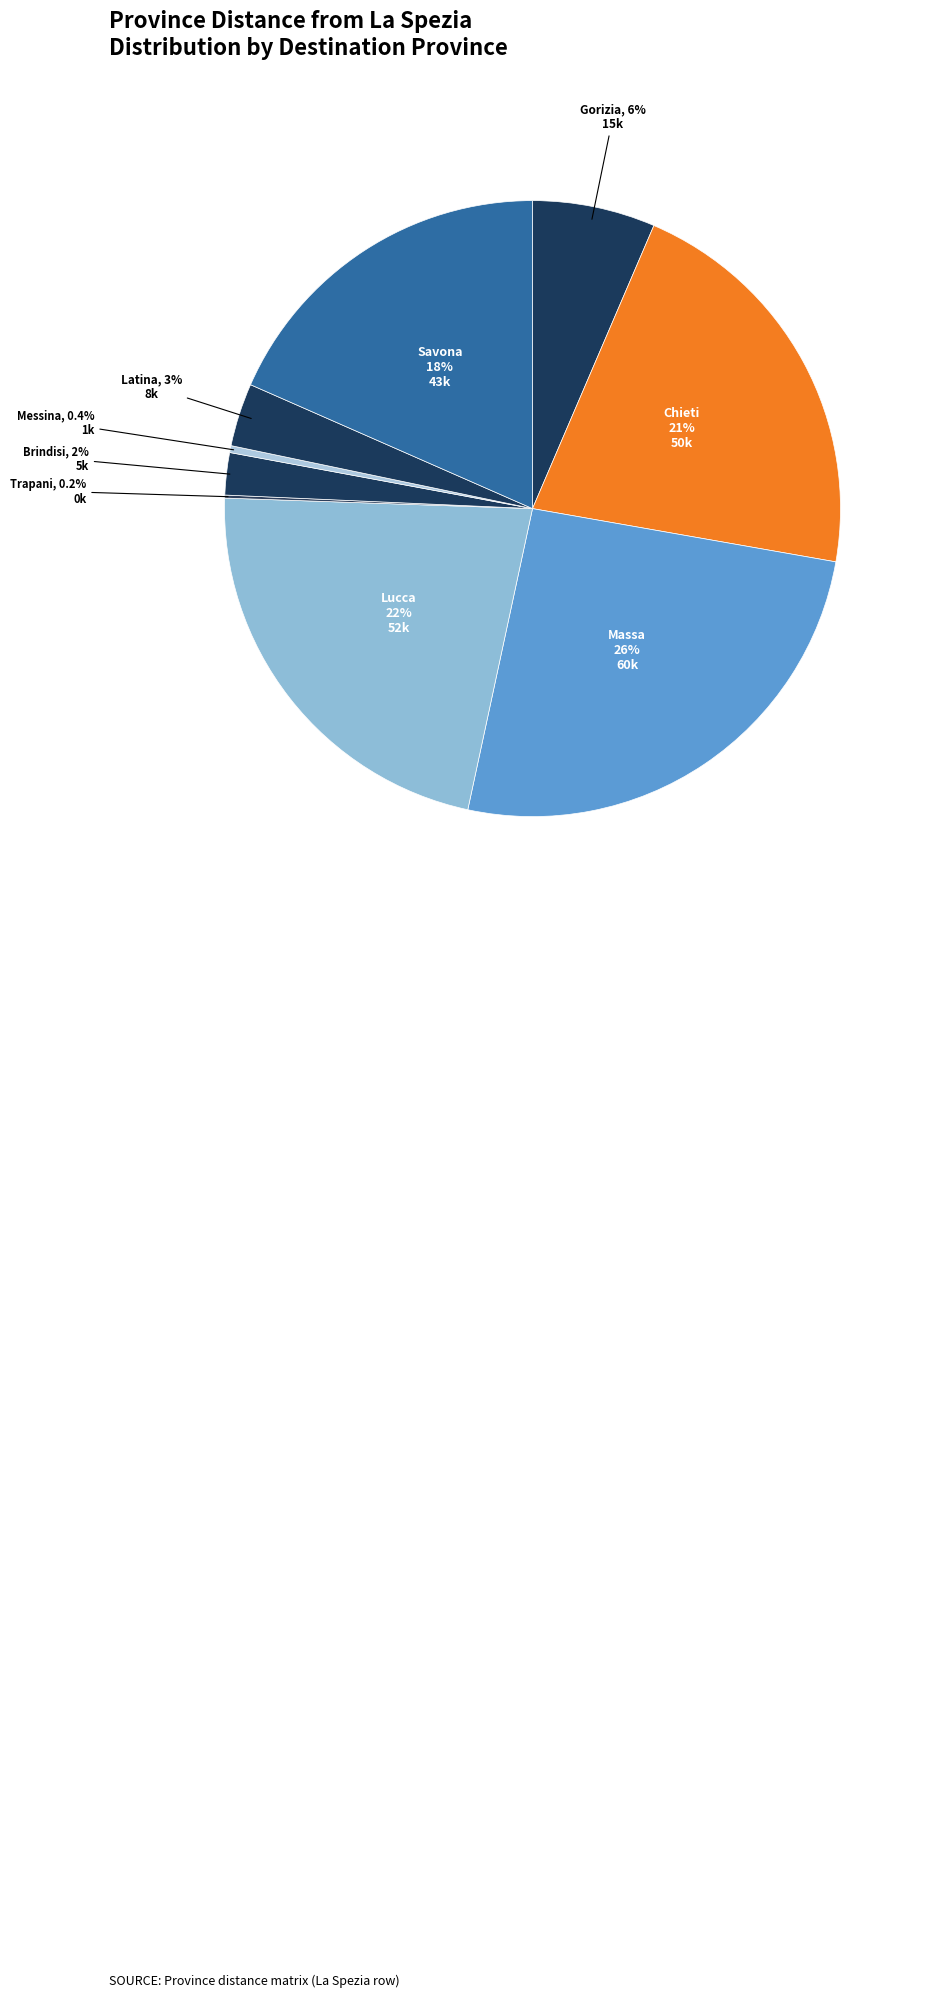

Which category has the biggest portion of the pie?

Massa